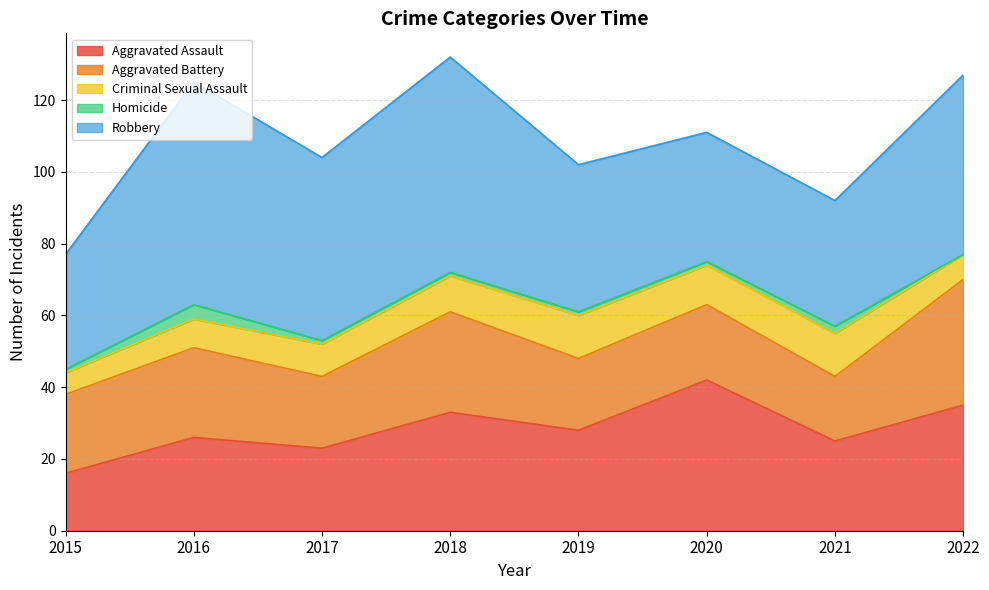

In Criminal Sexual Assault, how many points are higher than both neighbors (excluding endpoints)?

2